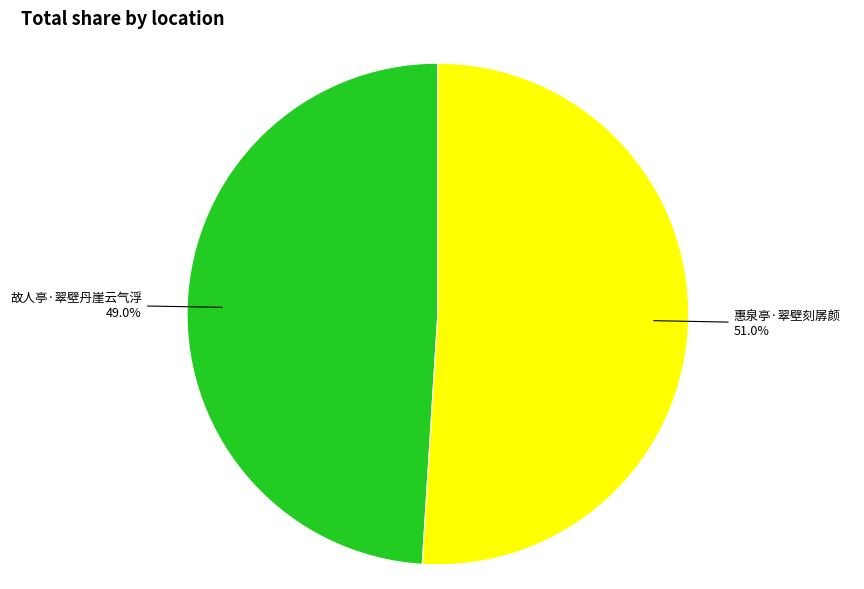

Combined, what portion of the pie is 故人亭·翠壁丹崖云气浮 and 惠泉亭·翠壁刻孱颜?

100.0%